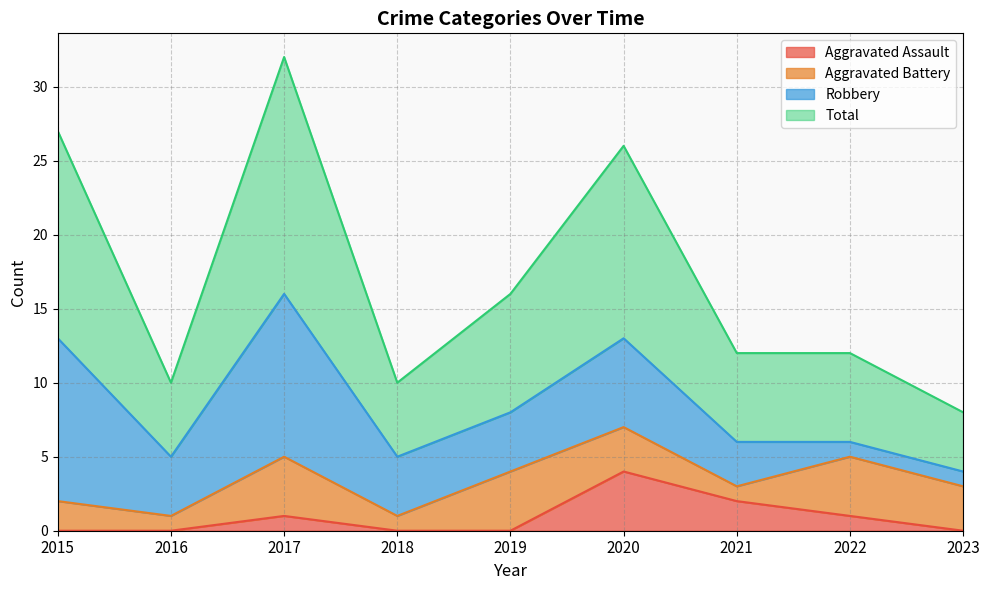

How many Aggravated Assault values are between 0 and 1?

7